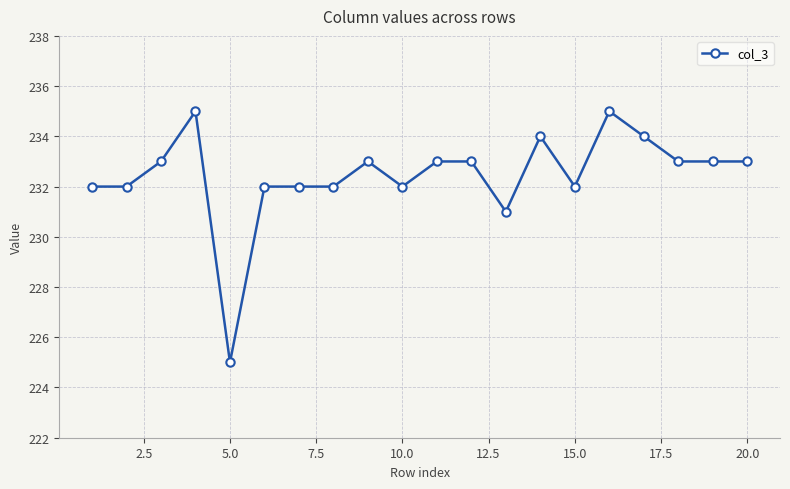

Reading right to left, transcribe all the data shown in this chart.

233	233	233	234	235	232	234	231	233	233	232	233	232	232	232	225	235	233	232	232